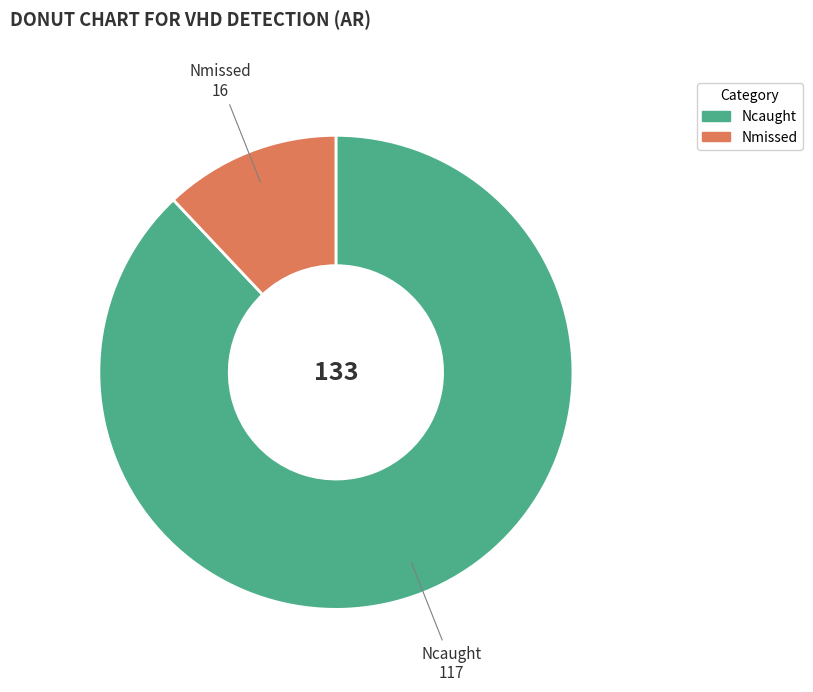

Which slice is the largest?

Ncaught